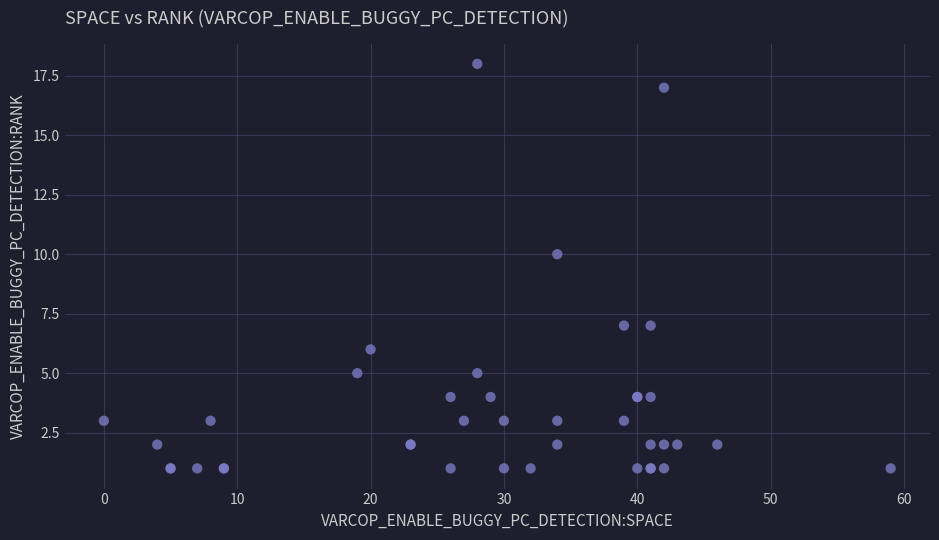

What Y value in the scatter plot is closest to 9?

10